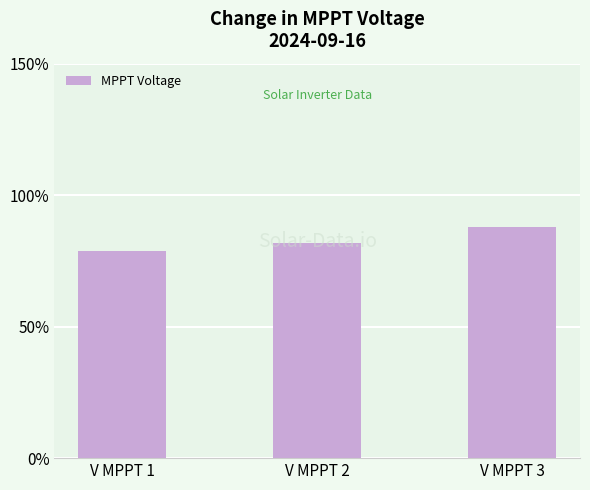

What value does the data have at V MPPT 3?

87.9